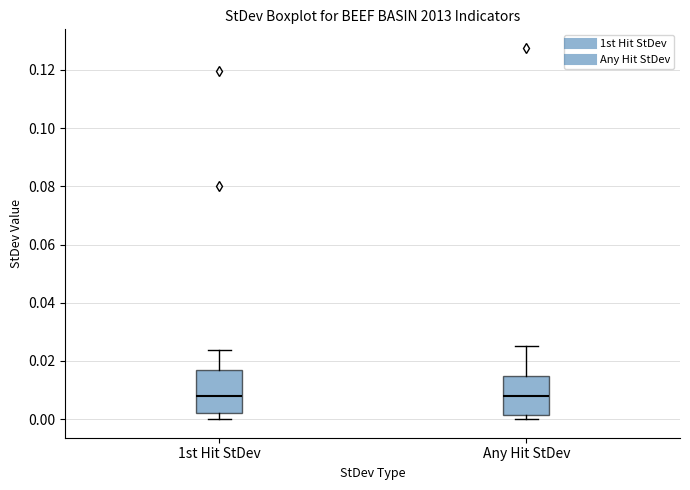

Reading left to right, transcribe this box plot: for each box, give where its median line is, the range the box spans, and where its two whiskers end, as read against the y-axis. The values are not printed on the chart, so give them approximately, as read against the axis.

1st Hit StDev: median 0.008, box 0.002 to 0.016, whiskers 0.000 to 0.024
Any Hit StDev: median 0.008, box 0.002 to 0.014, whiskers 0.000 to 0.026